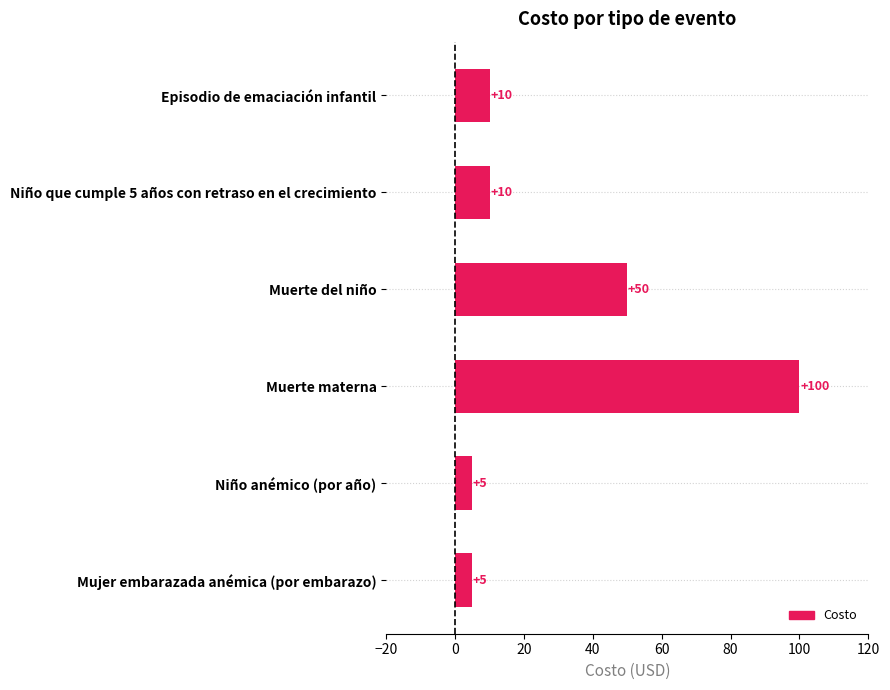

What is the difference between the maximum and minimum values?

95